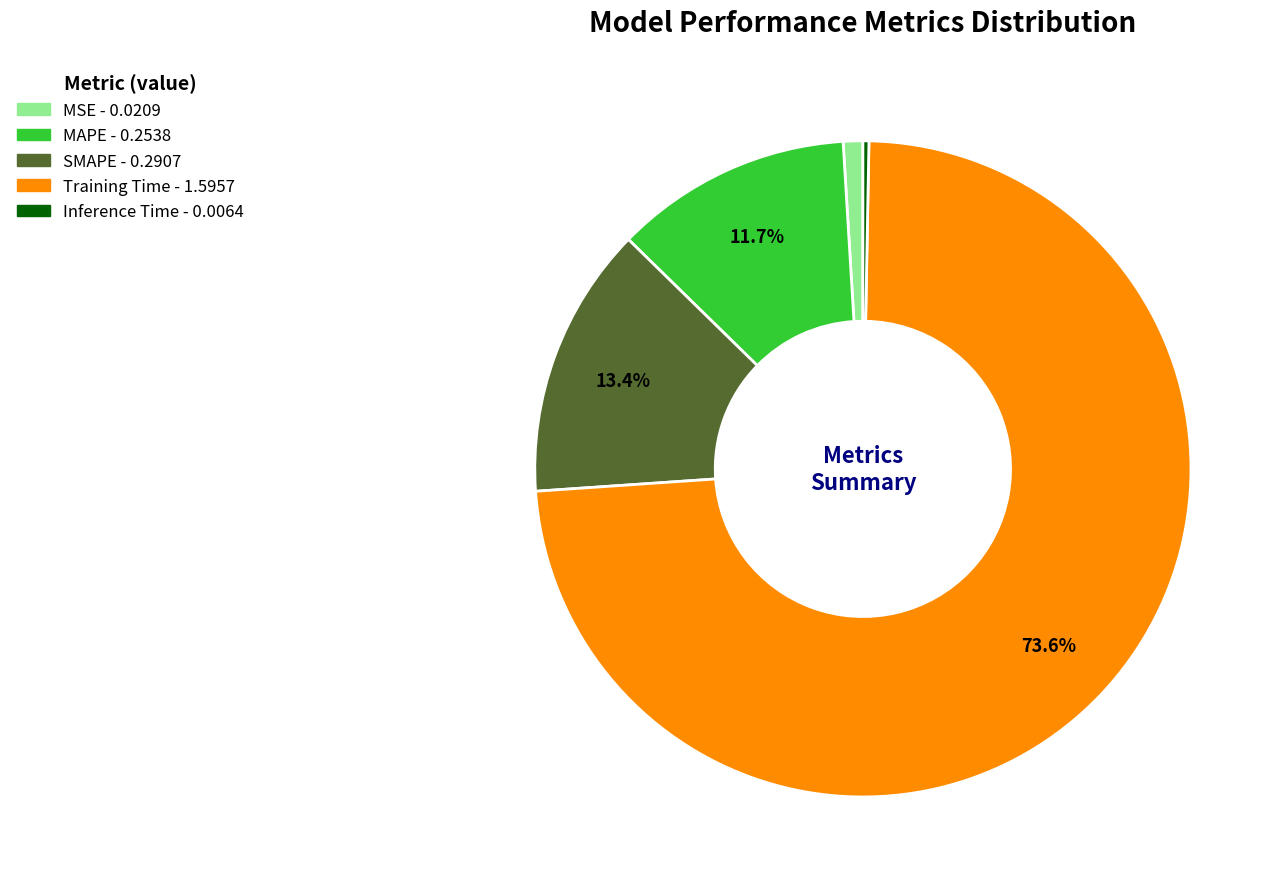

How many segments does this pie chart have?

5